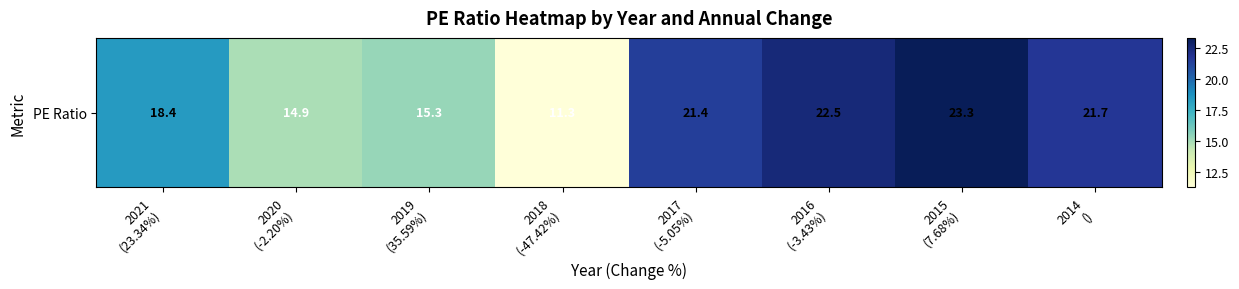

Read the value at 2017
(-5.05%).

21.4